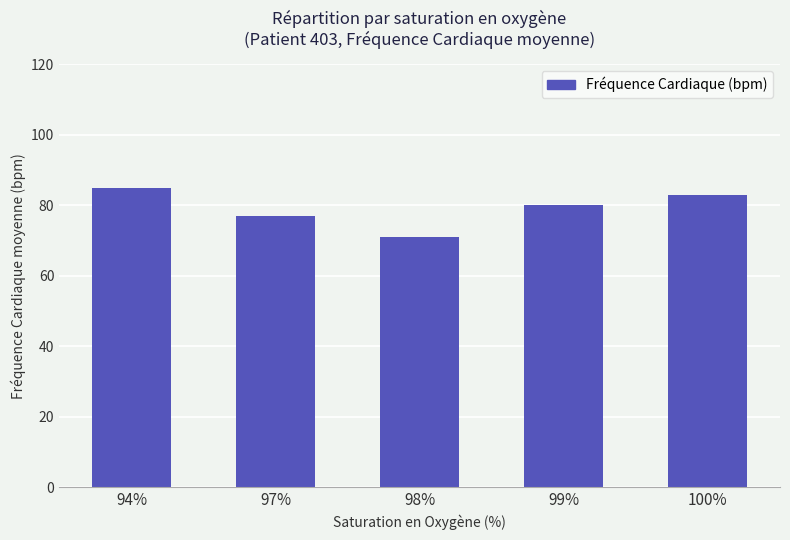

Rank the categories by value from highest to lowest.

94%, 100%, 99%, 97%, 98%